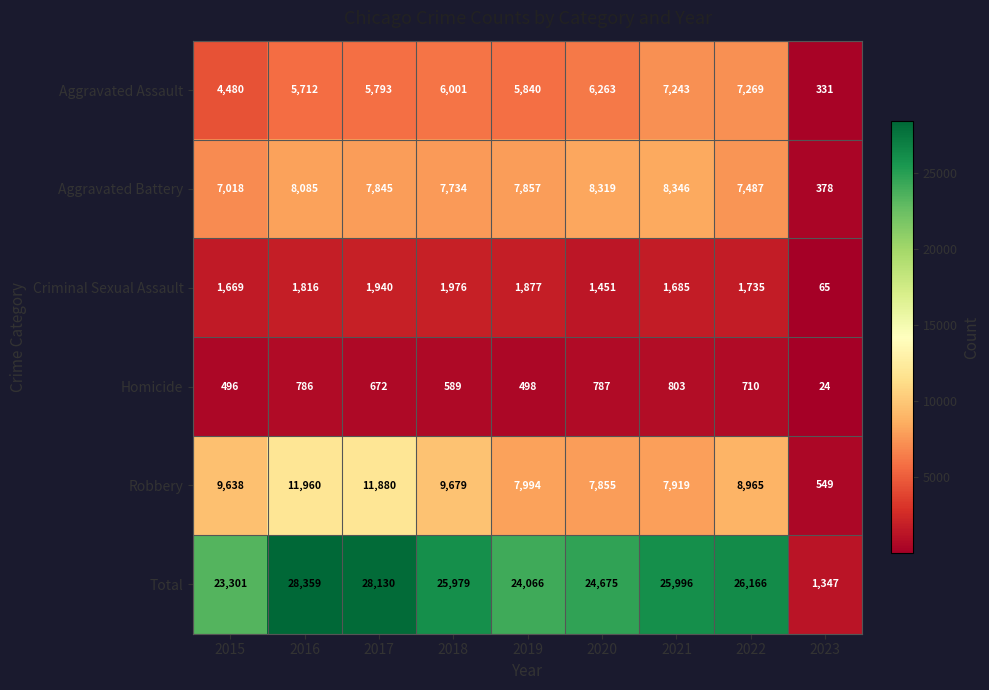

List the series in order of their peak value, highest first.

Total, Robbery, Aggravated Battery, Aggravated Assault, Criminal Sexual Assault, Homicide